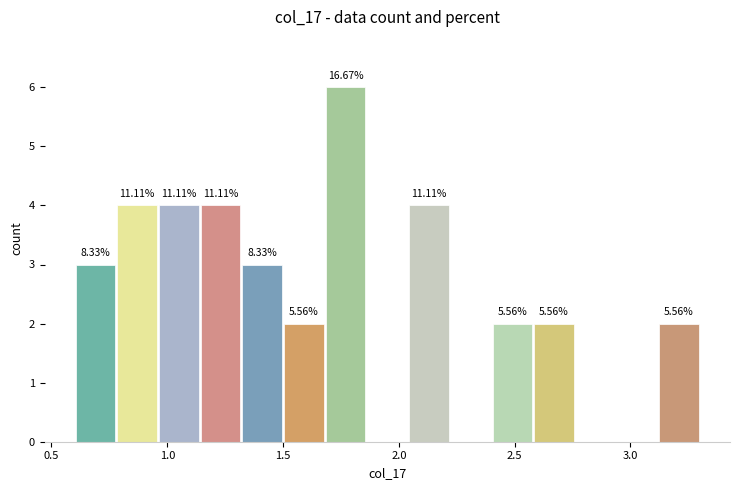

Read against the x-axis, roughly where is the centre of the tallest bar?

1.75